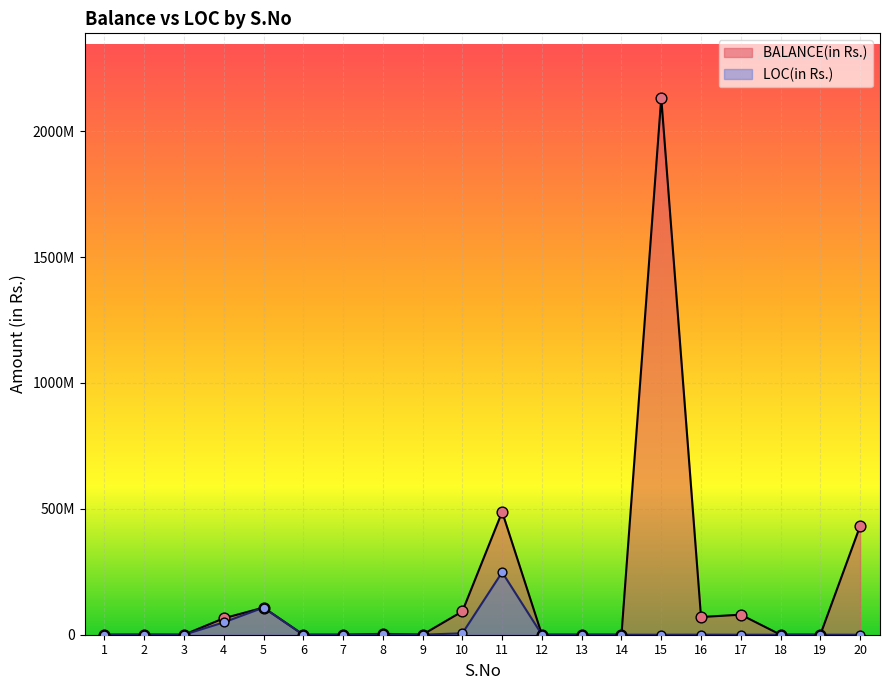

What are all the series names shown in the legend?

BALANCE(in Rs.), LOC(in Rs.)